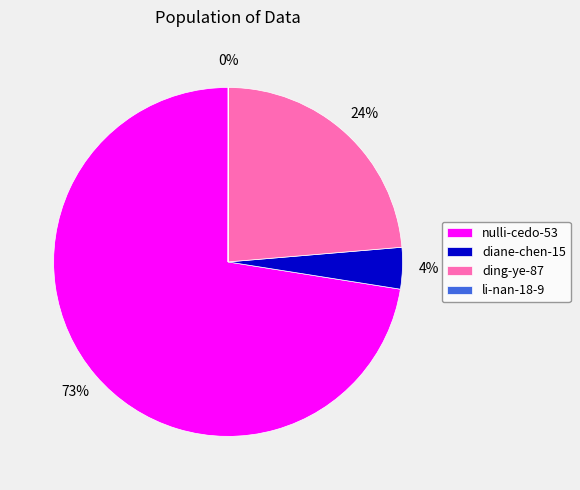

Combined, do diane-chen-15 and ding-ye-87 account for over 50%?

No